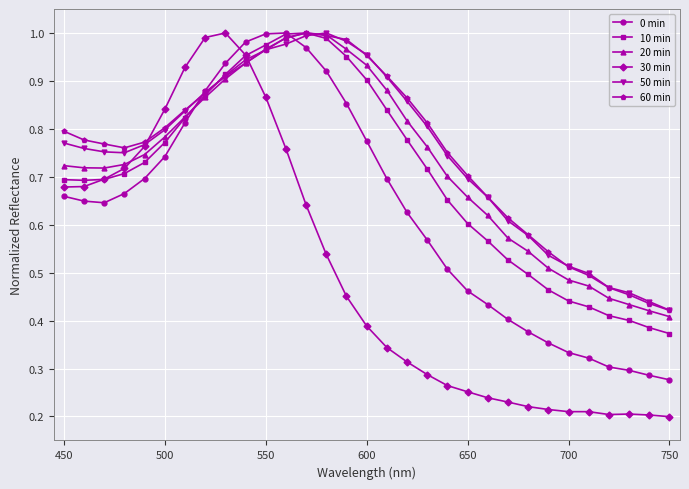

Which series has the widest spread of values?

30 min